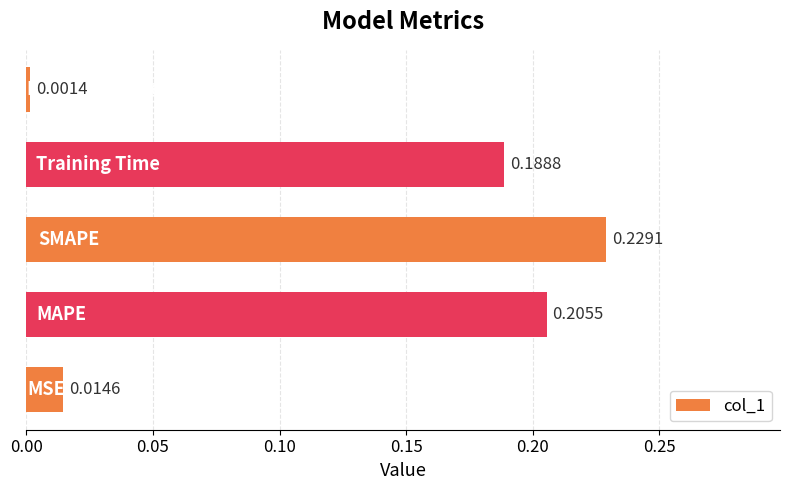

What is the sum of all values?

0.6